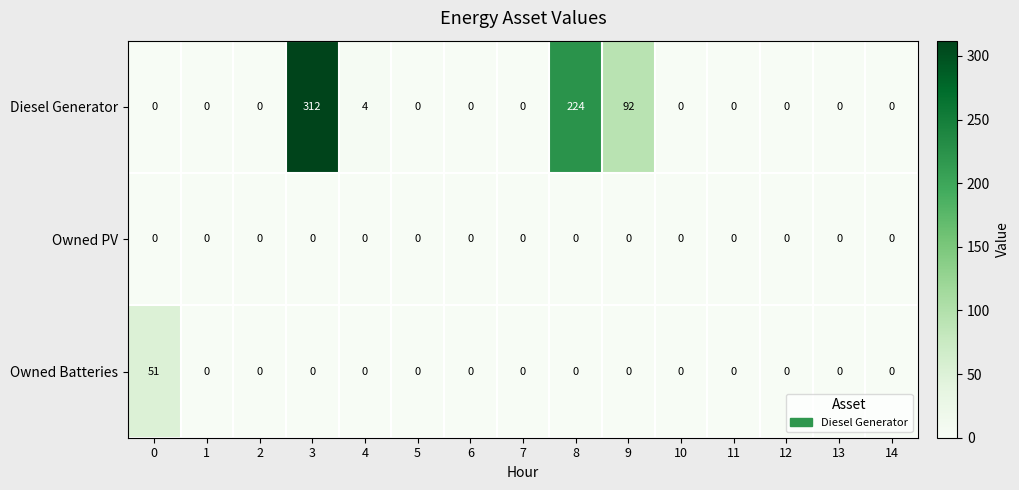

At which category does the chart reach its peak across all series?

3